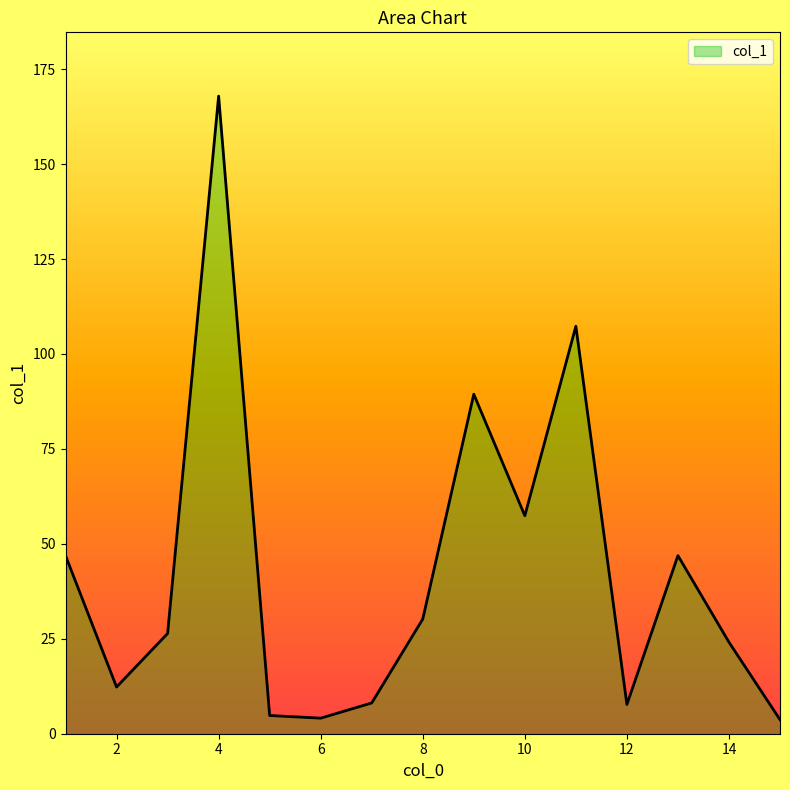

What is the maximum value shown in the chart?

167.9